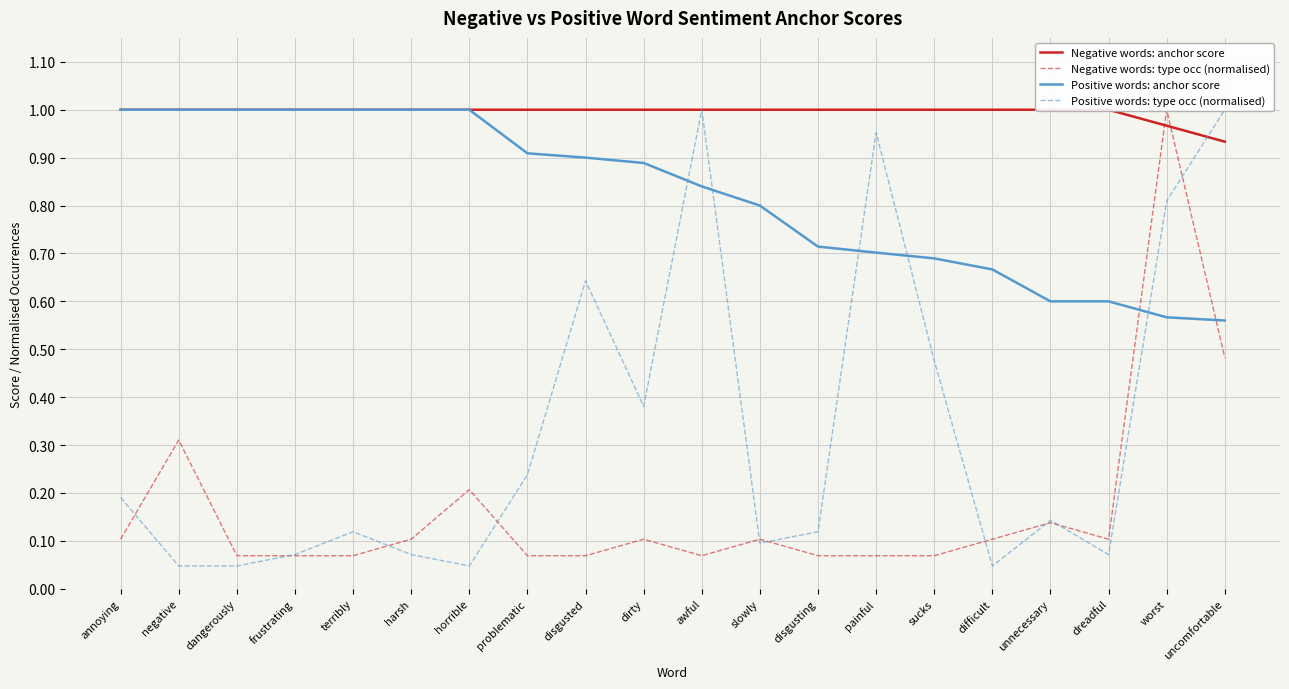

Where do Positive words: anchor score and Negative words: type occ (normalised) first cross each other?

dreadful and worst